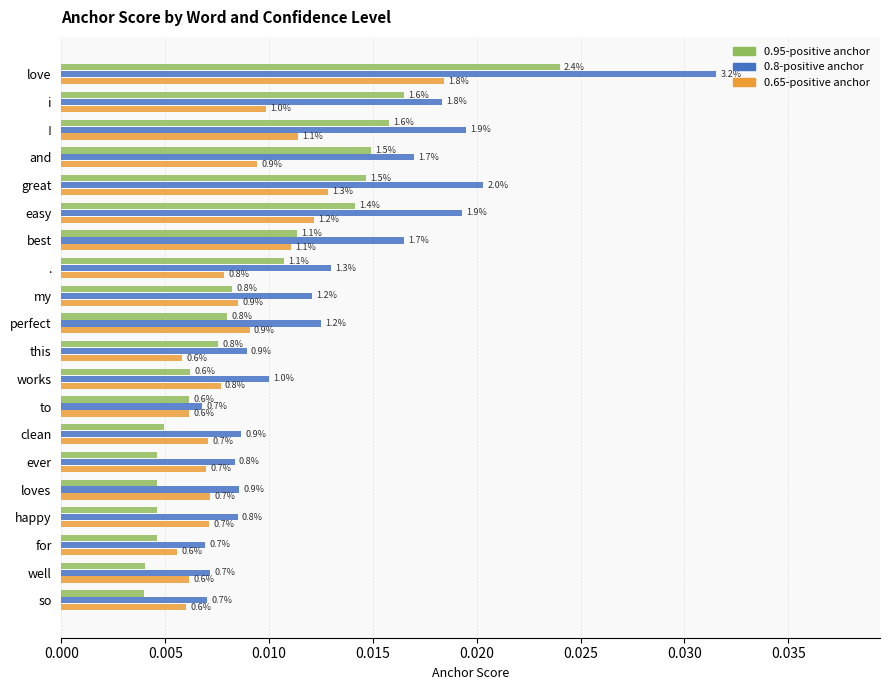

How many bars are there in total?

60